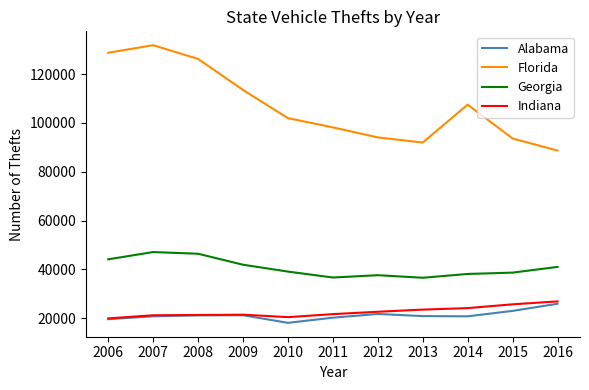

What value does the Georgia series have at 2006, to the nearest 10?

44110